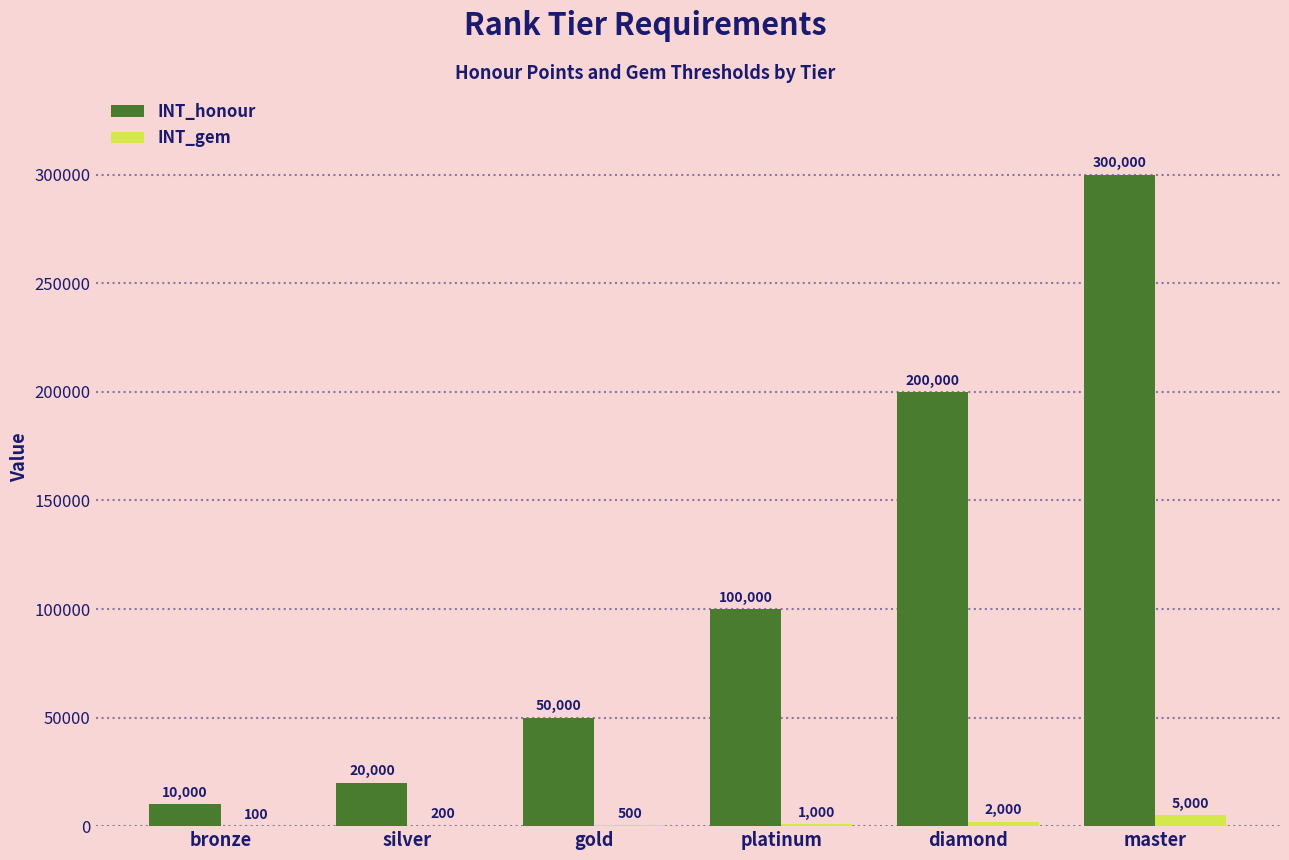

Between bronze and platinum, which series saw the biggest shift?

INT_honour